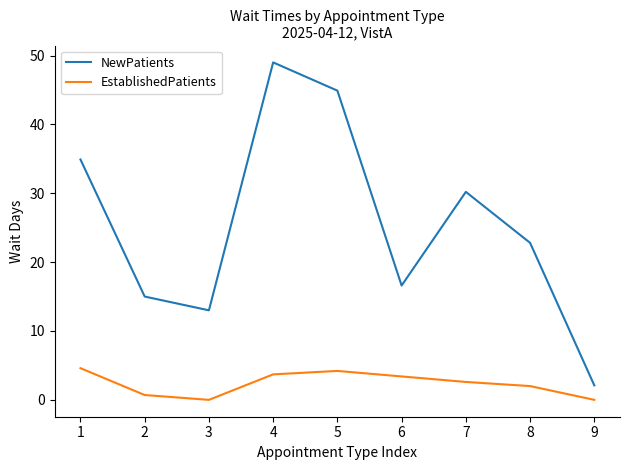

True or false: NewPatients and EstablishedPatients intersect in this chart.

False